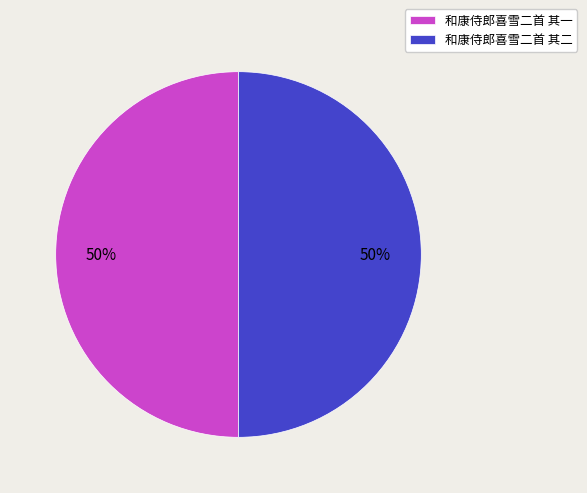

Is the sum of 和康侍郎喜雪二首 其二 and 和康侍郎喜雪二首 其一 greater than half?

Yes